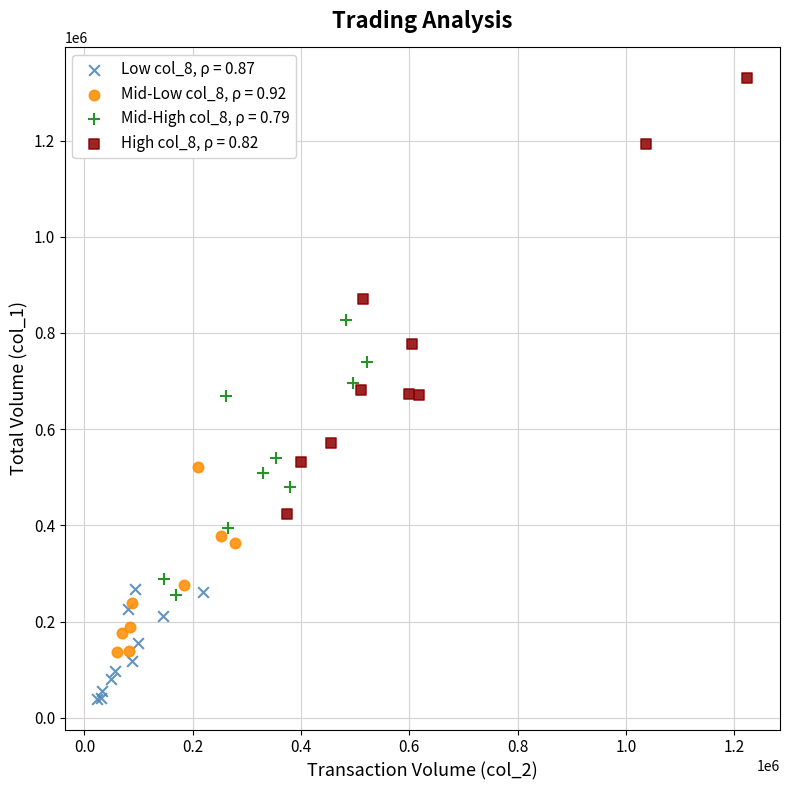

Which series contains the highest Y value?

High col_8, ρ = 0.82